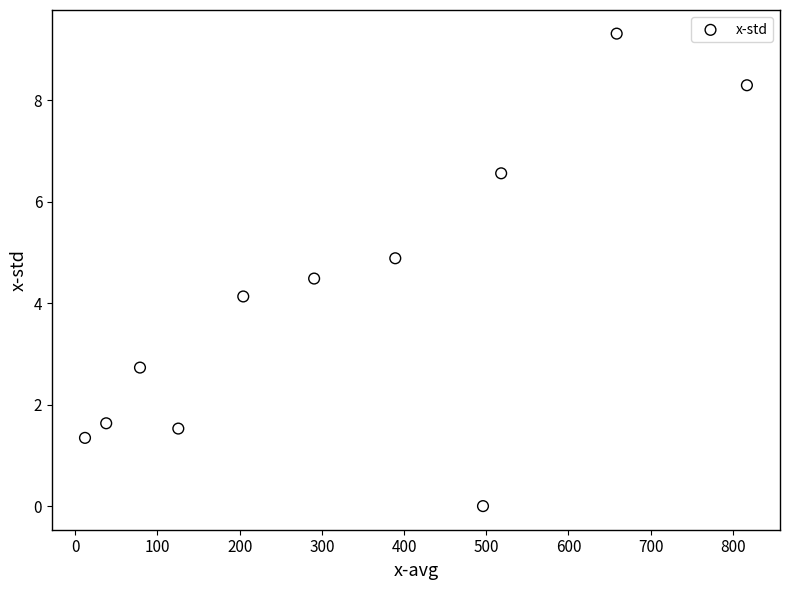

What Y value in the scatter plot is closest to 4?

4.1